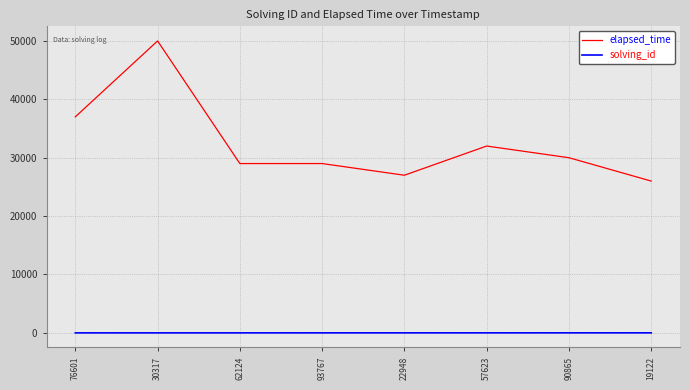

List the series in order of their peak value, lowest first.

solving_id, elapsed_time